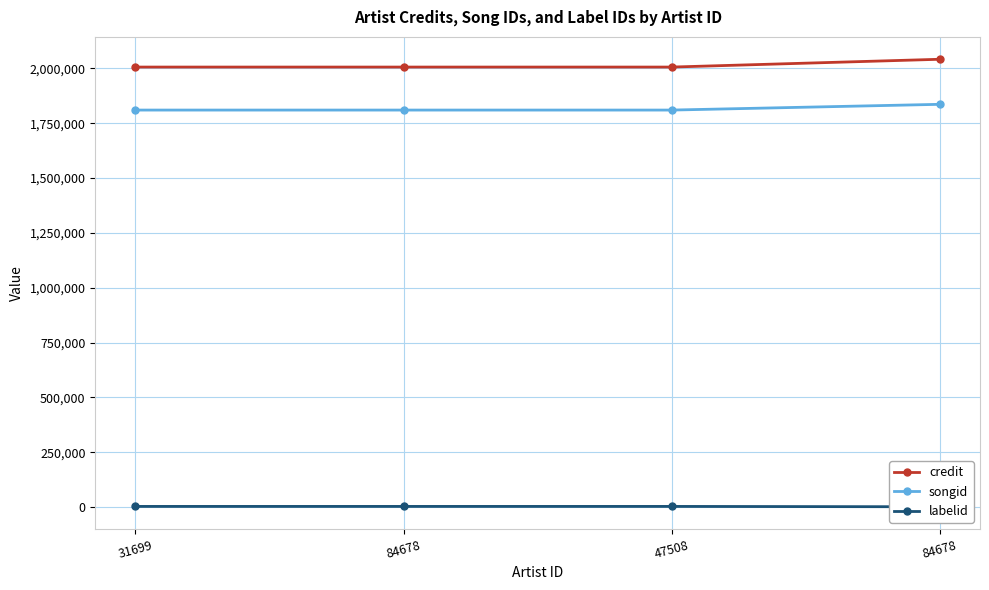

Count the credit values in the range 2005642 to 2041193.

4